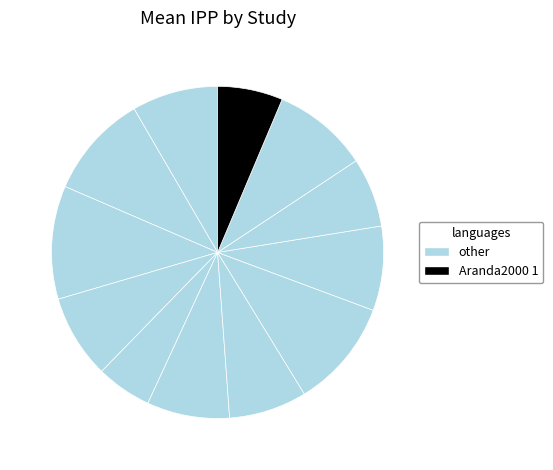

How many slices are in this pie chart?

12